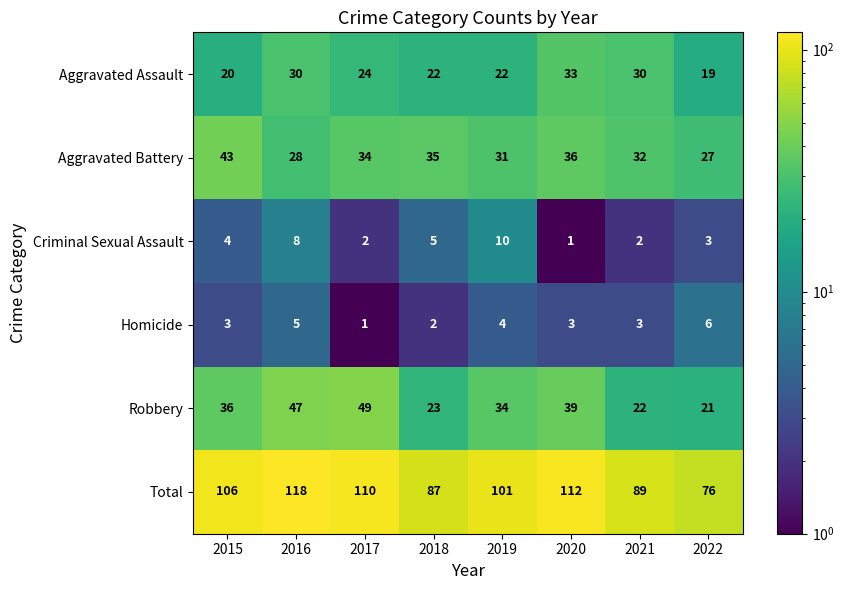

Is it true that Robbery equals 34 at 2019?

True